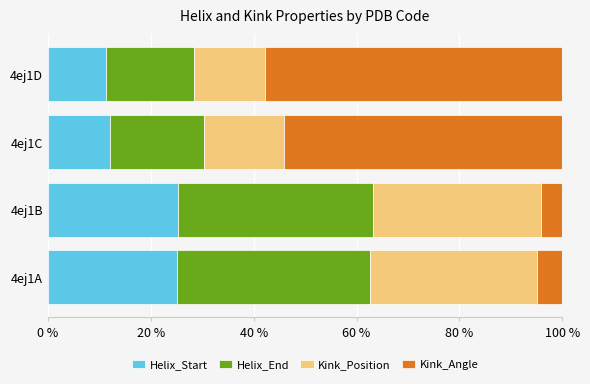

What is the total value across all series at 4ej1D?

100.0